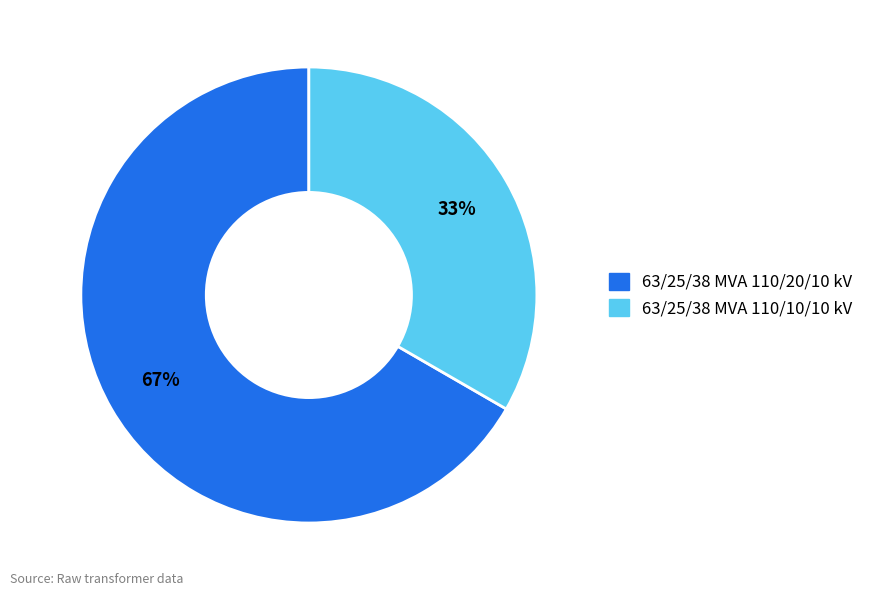

Which category has the biggest portion of the pie?

63/25/38 MVA 110/20/10 kV